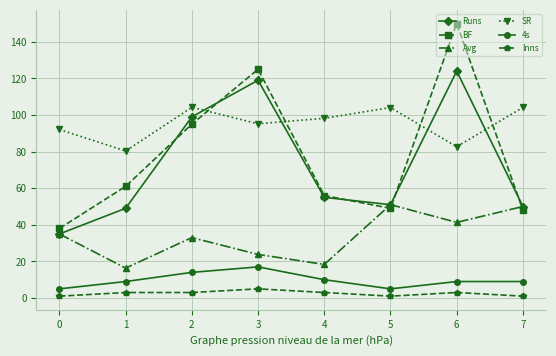

What is the maximum value shown in the chart?

150.0